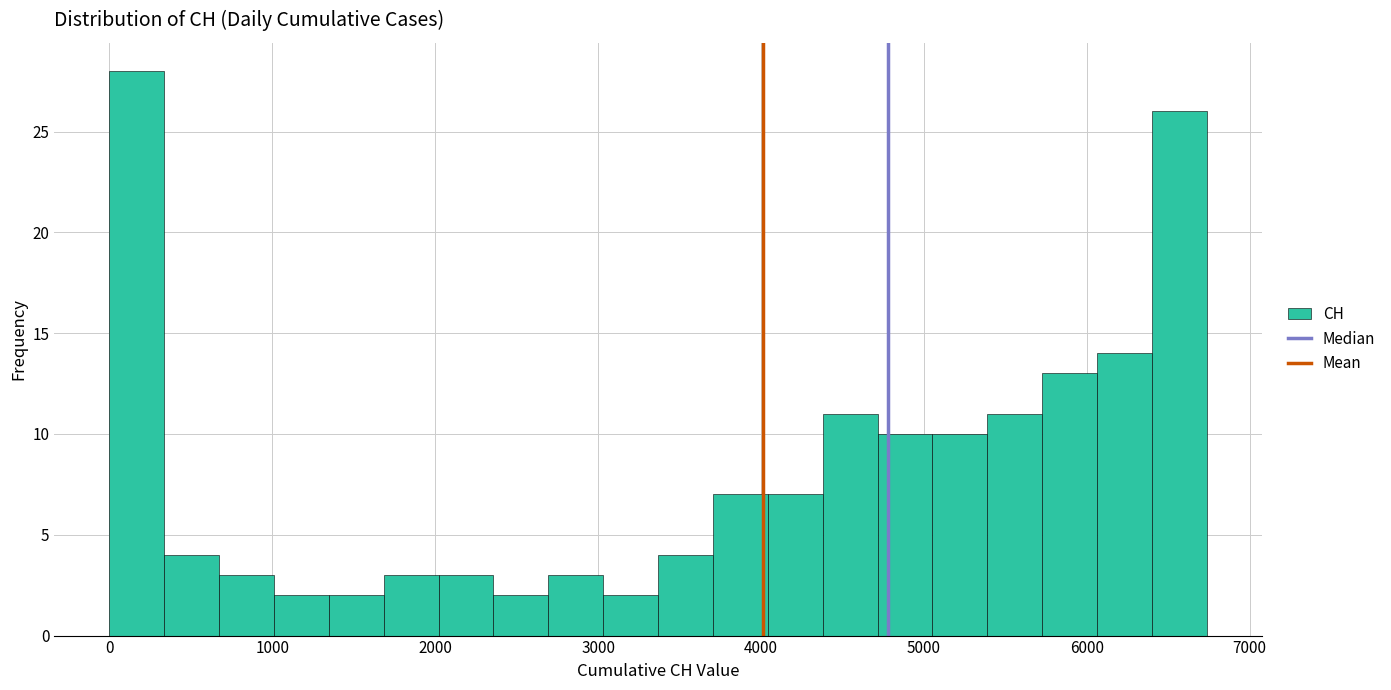

Around what value on the x-axis is the tallest bar? Give the approximate position of its centre, as read against the axis.

200